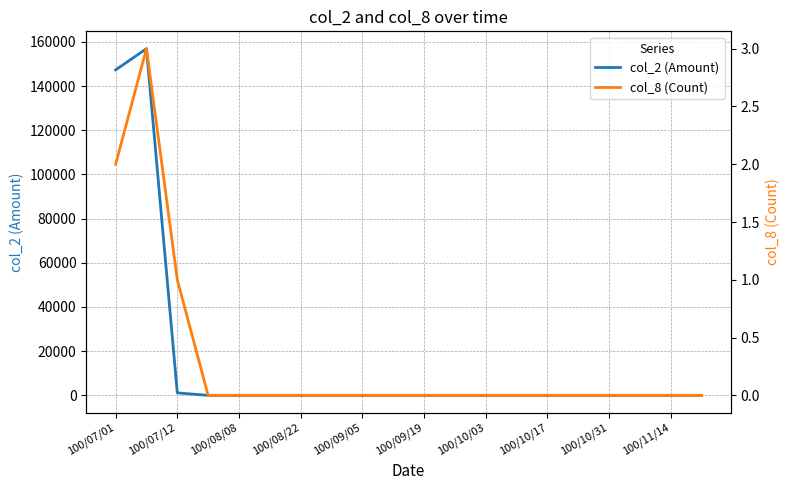

List the series in order of their overall mean, highest first.

col_2 (Amount), col_8 (Count)